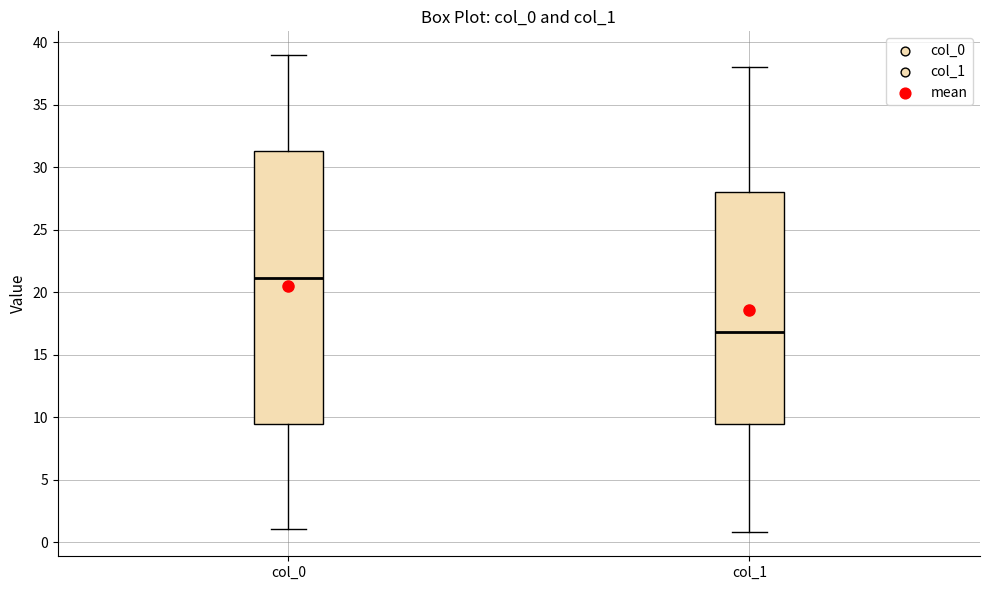

Reading left to right, read every box against the y-axis: the position of its median line, the range the box covers, and the ends of its whiskers. The values are not printed on the chart, so give them approximately, as read against the axis.

col_0: median 21.0, box 9.5 to 31.5, whiskers 1.0 to 39.0
col_1: median 17.0, box 9.5 to 28.0, whiskers 1.0 to 38.0